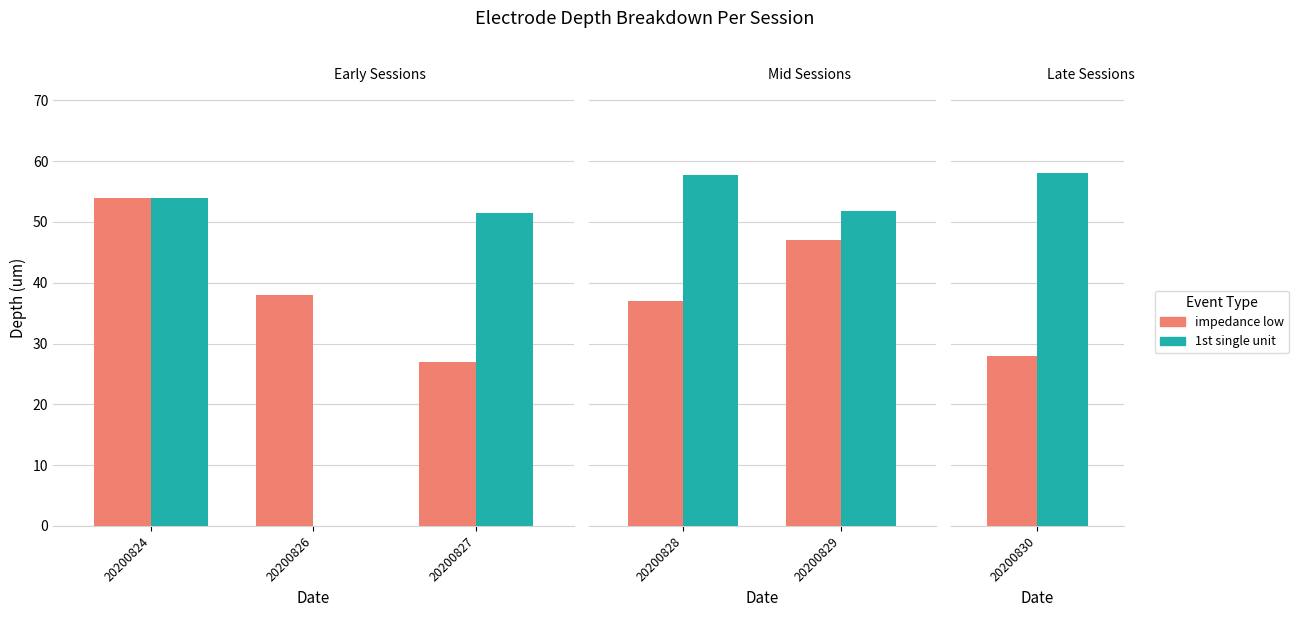

What is the difference between the maximum and minimum values in the 1st single unit series?

6.0